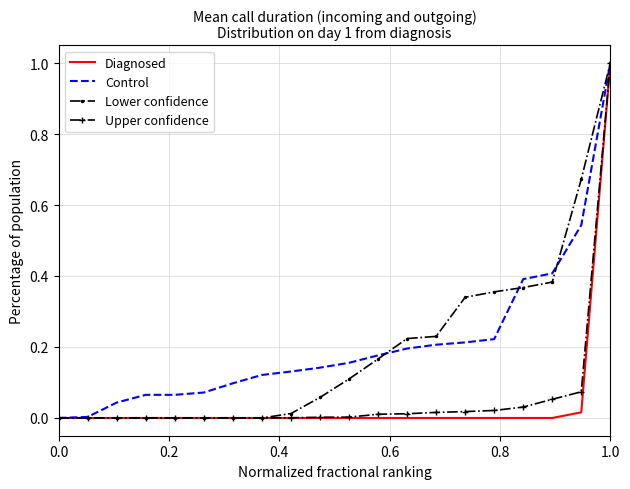

What are all the series names shown in the legend?

Diagnosed, Control, Lower confidence, Upper confidence